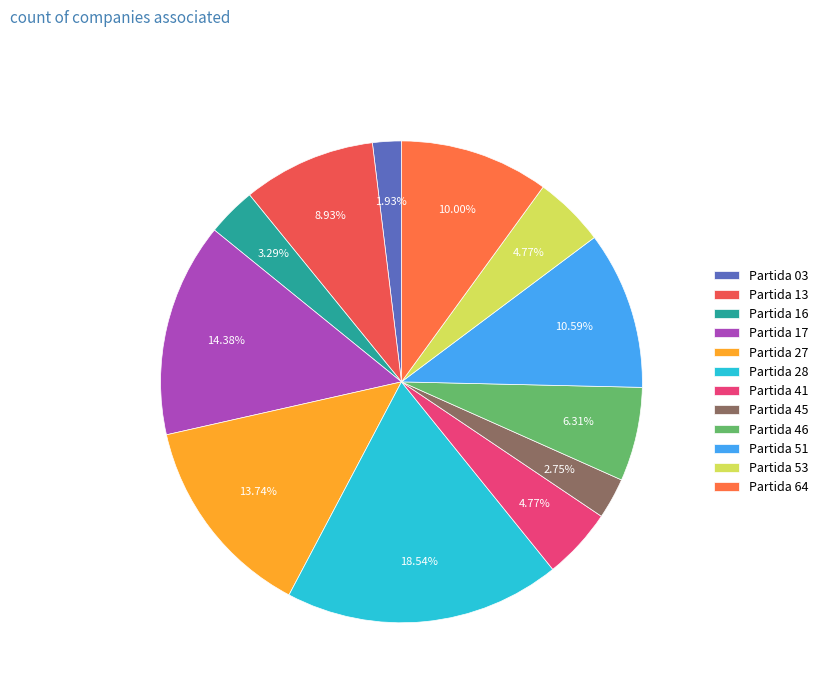

Which has a higher value, Partida 13 or Partida 16?

Partida 13